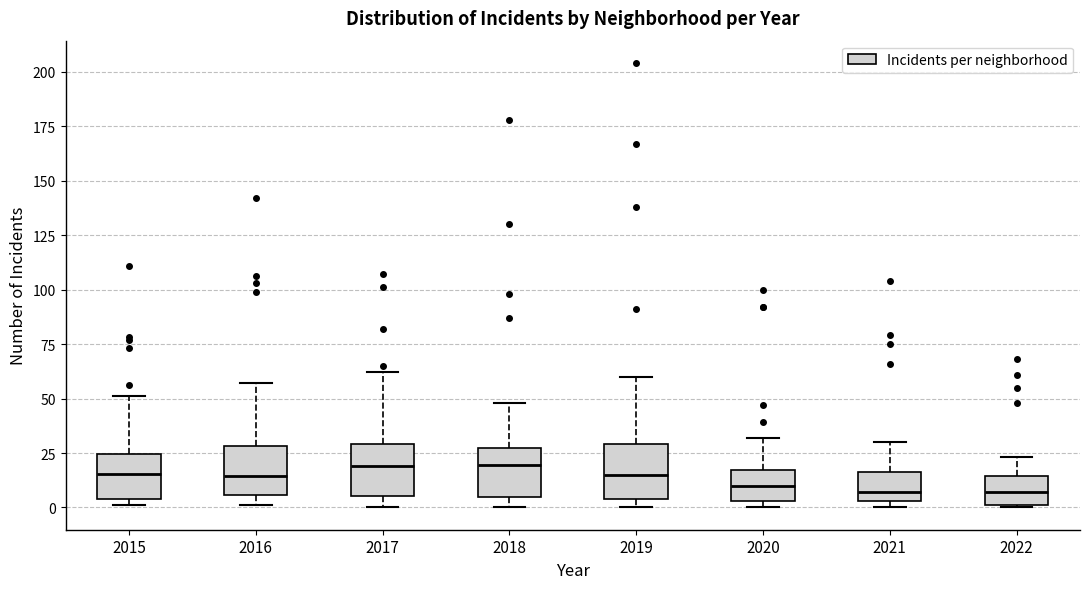

Reading left to right, read every box against the y-axis: the position of its median line, the range the box covers, and the ends of its whiskers. The values are not printed on the chart, so give them approximately, as read against the axis.

2015: median 15, box 5 to 25, whiskers 0 to 50
2016: median 15, box 5 to 30, whiskers 0 to 55
2017: median 20, box 5 to 30, whiskers 0 to 60
2018: median 20, box 5 to 25, whiskers 0 to 50
2019: median 15, box 5 to 30, whiskers 0 to 60
2020: median 10, box 5 to 15, whiskers 0 to 30
2021: median 5 (just above the box's lower edge), box 5 to 15, whiskers 0 to 30
2022: median 5, box 0 to 15, whiskers 0 to 25